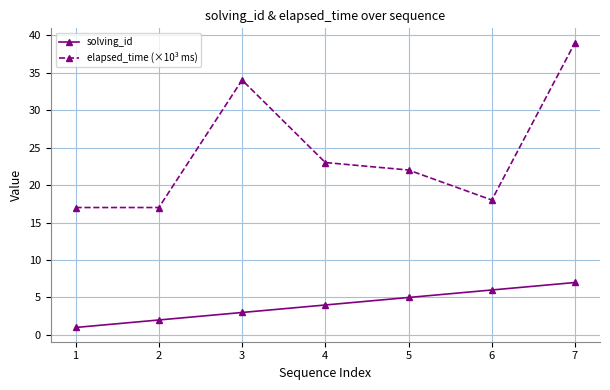

What is the total value across all series at 5?

27